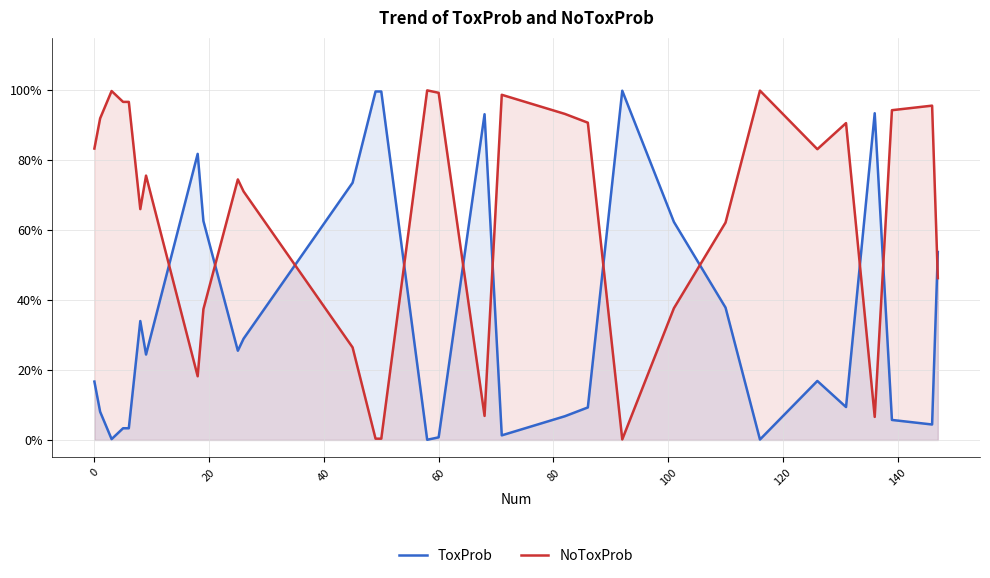

True or false: ToxProb has more than 0 points higher than both neighbors.

True